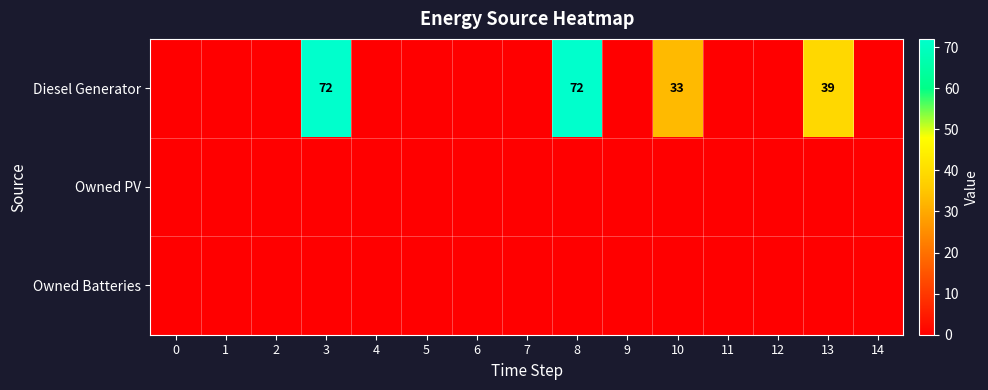

Is it true that Diesel Generator equals 59 at 10?

False